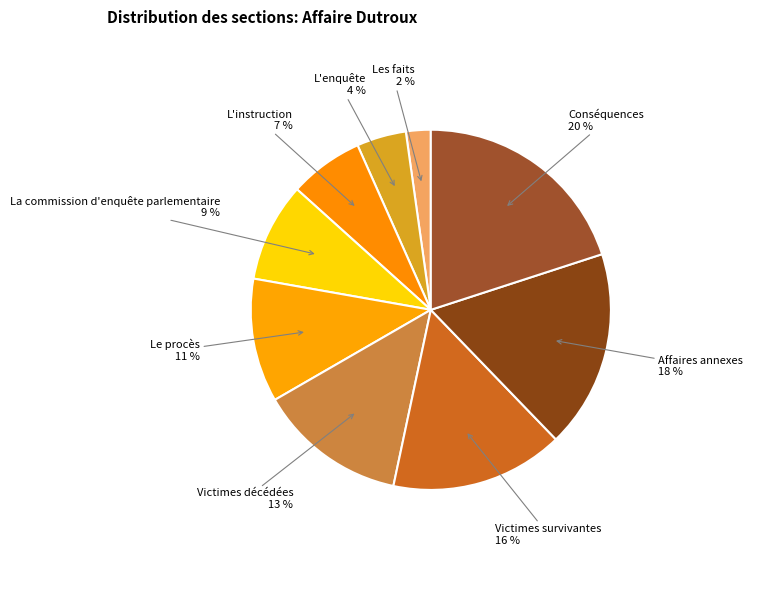

To the nearest percent, what portion does Les faits represent?

2%